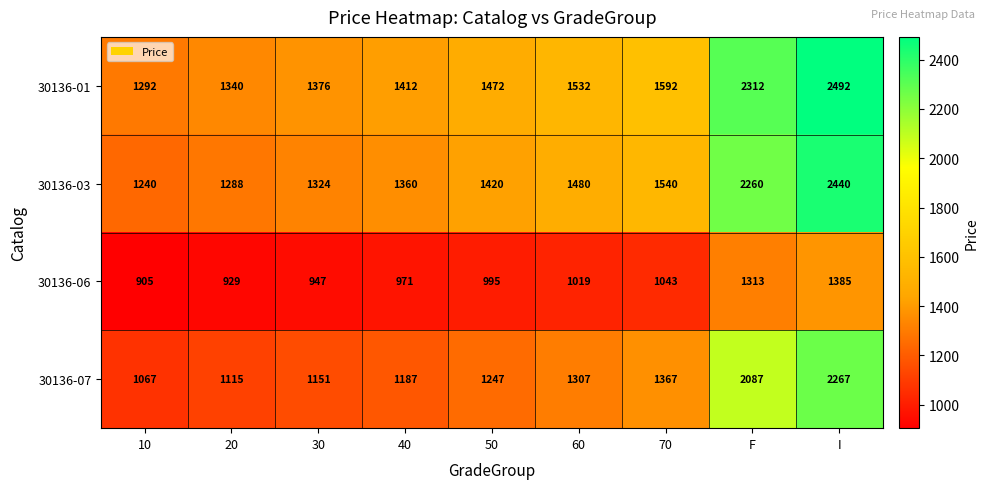

Is it true that 30136-03 equals 1360 at 40?

True